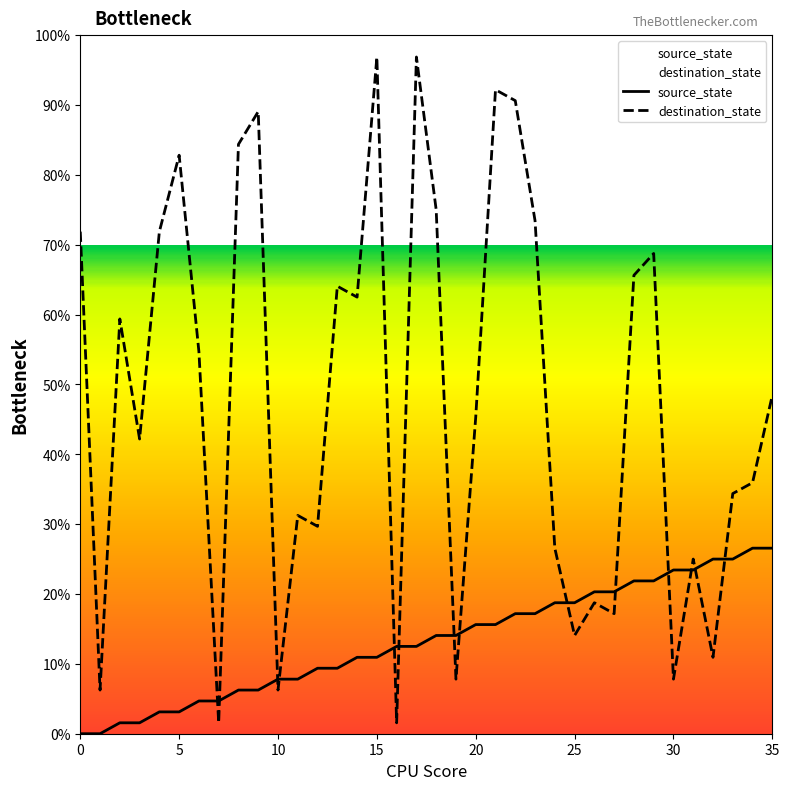

Which series has the largest range (max minus min)?

destination_state